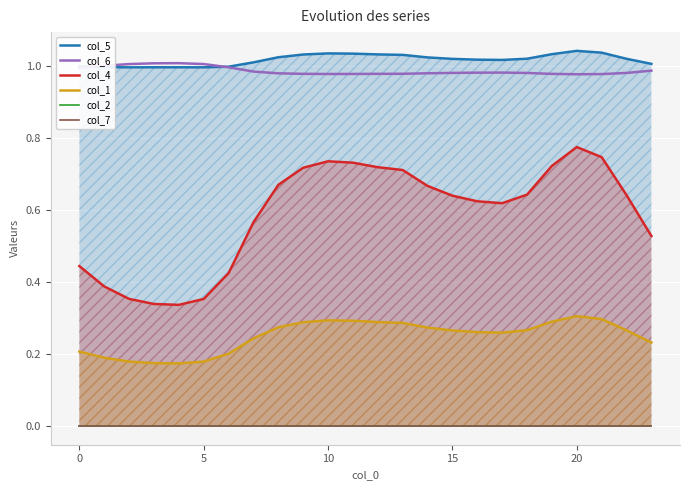

True or false: col_1 and col_6 intersect in this chart.

False